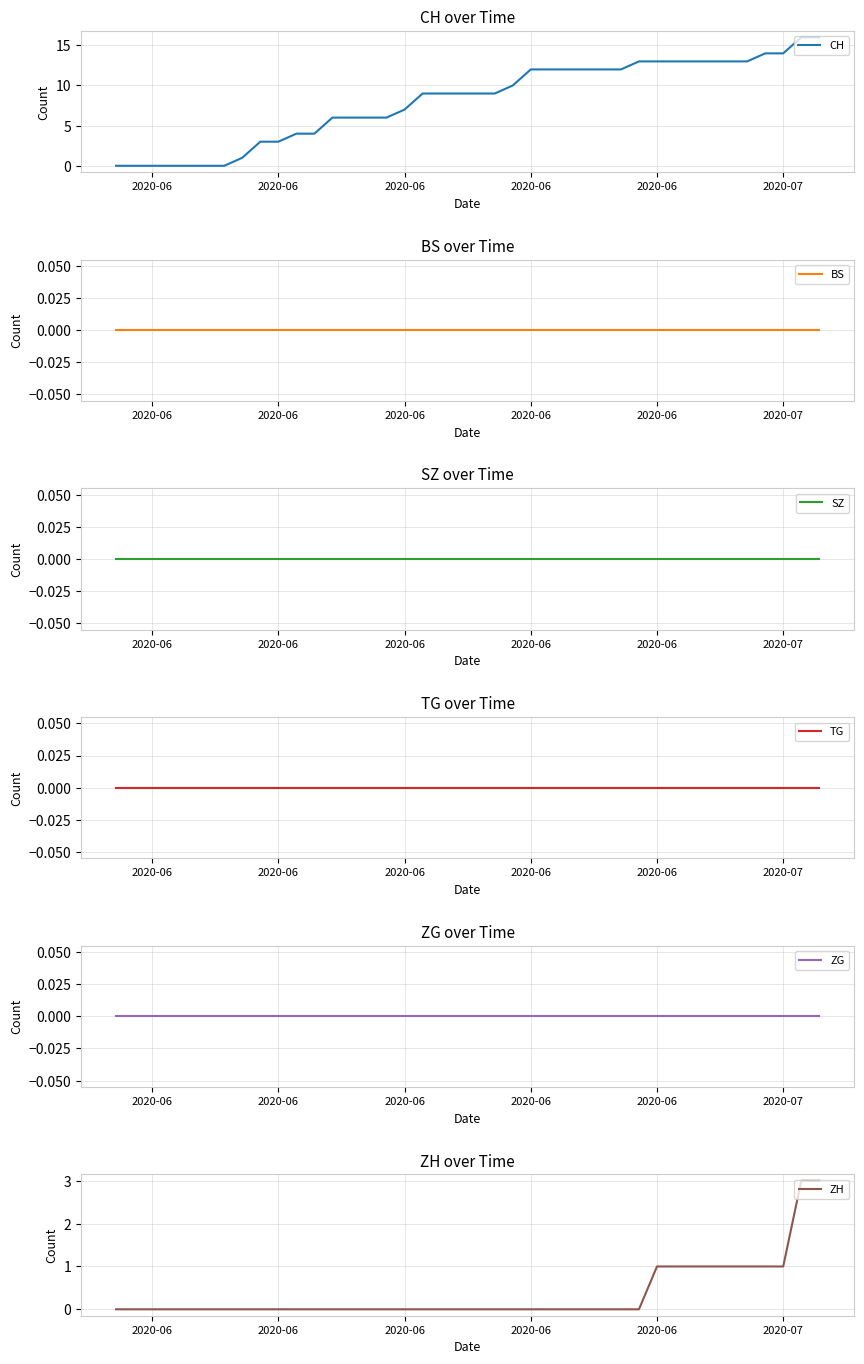

Which series has the widest spread of values?

CH